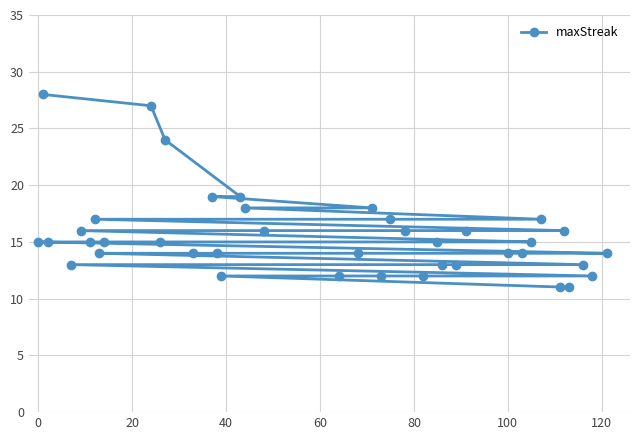

What is the maximum value shown in the chart?

28